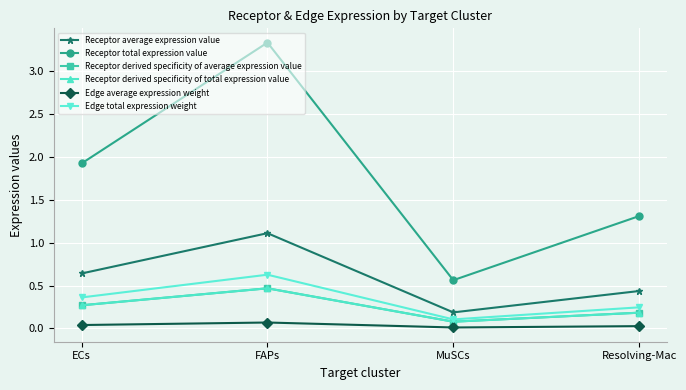

In Edge total expression weight, how many points are higher than both neighbors (excluding endpoints)?

1